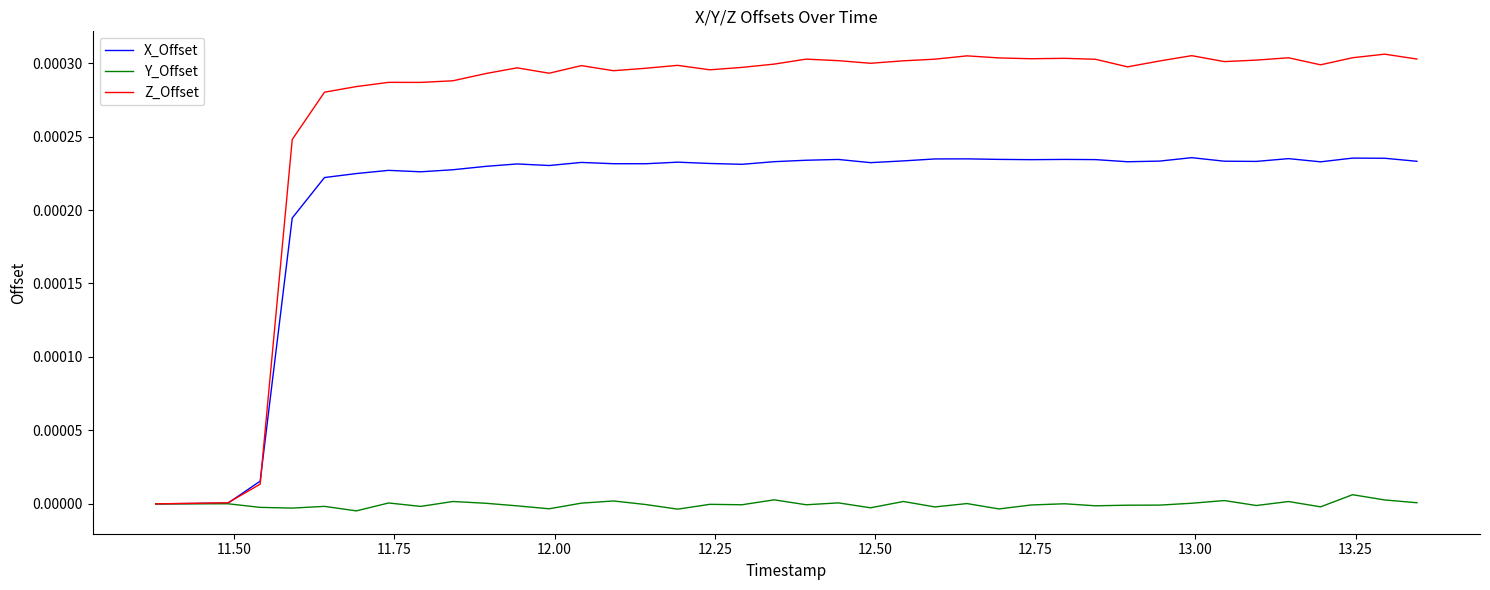

Does the chart display data point markers on the line(s)?

No